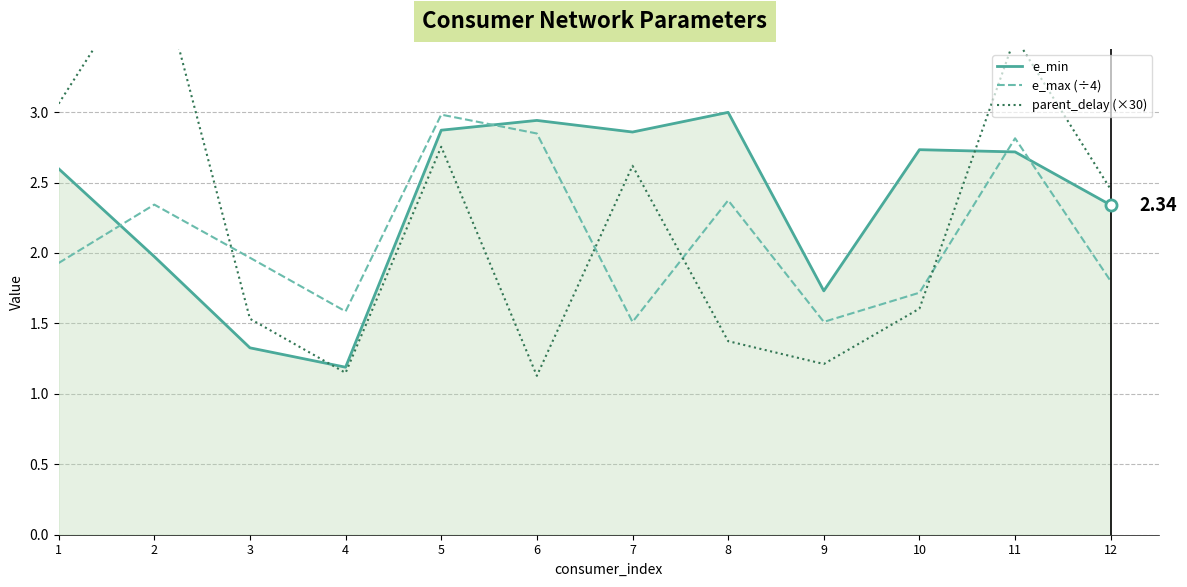

Which category has the lowest value across all series?

6